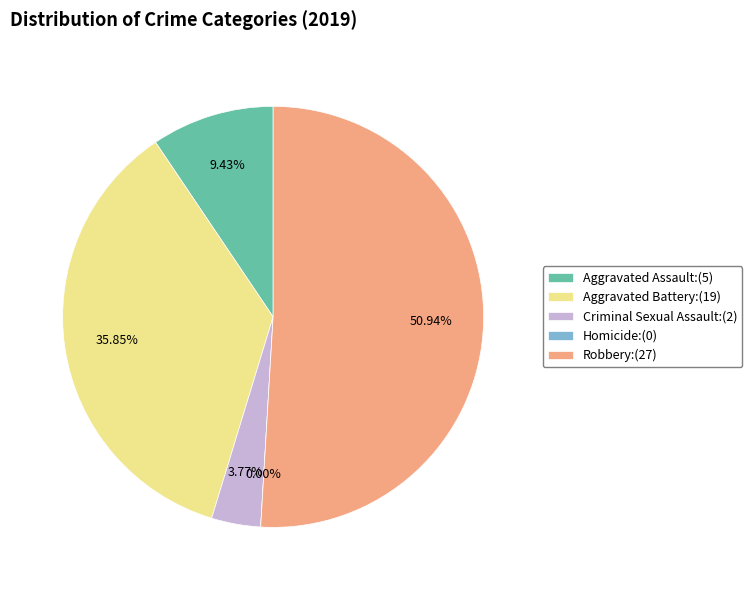

To the nearest percent, what percentage of the pie is Aggravated Battery?

36%